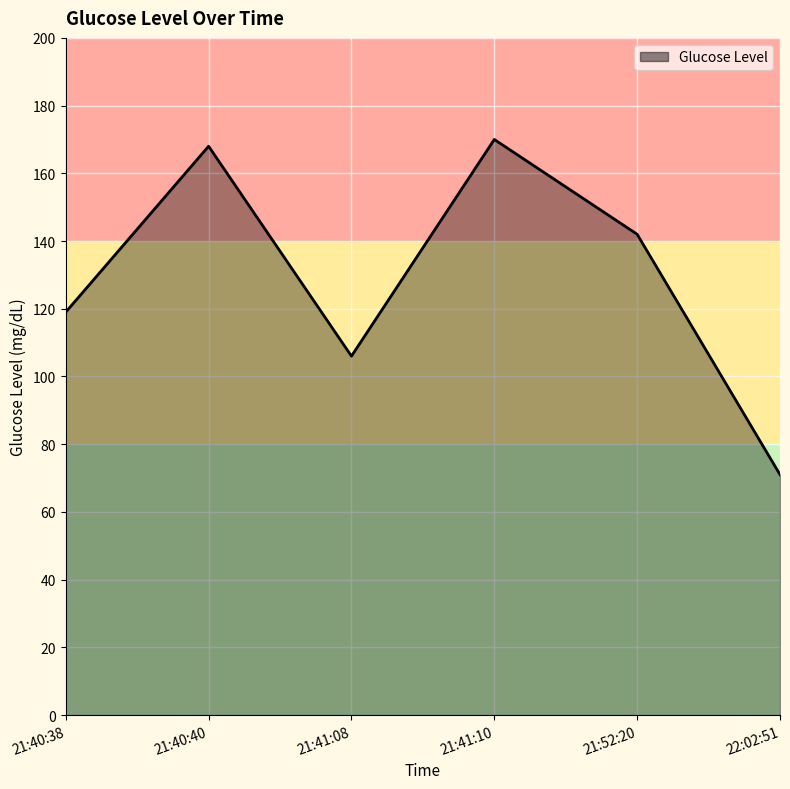

How many interior local valleys (lower than both neighbors) does the data have?

1